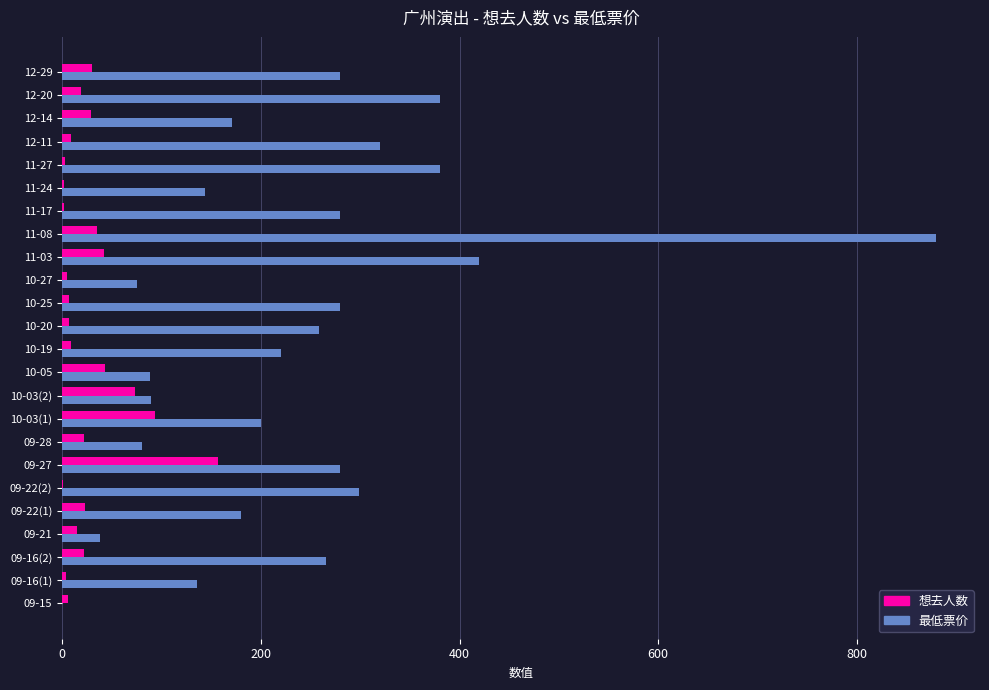

The value of 最低票价 at 11-03 is 727. True or false?

False